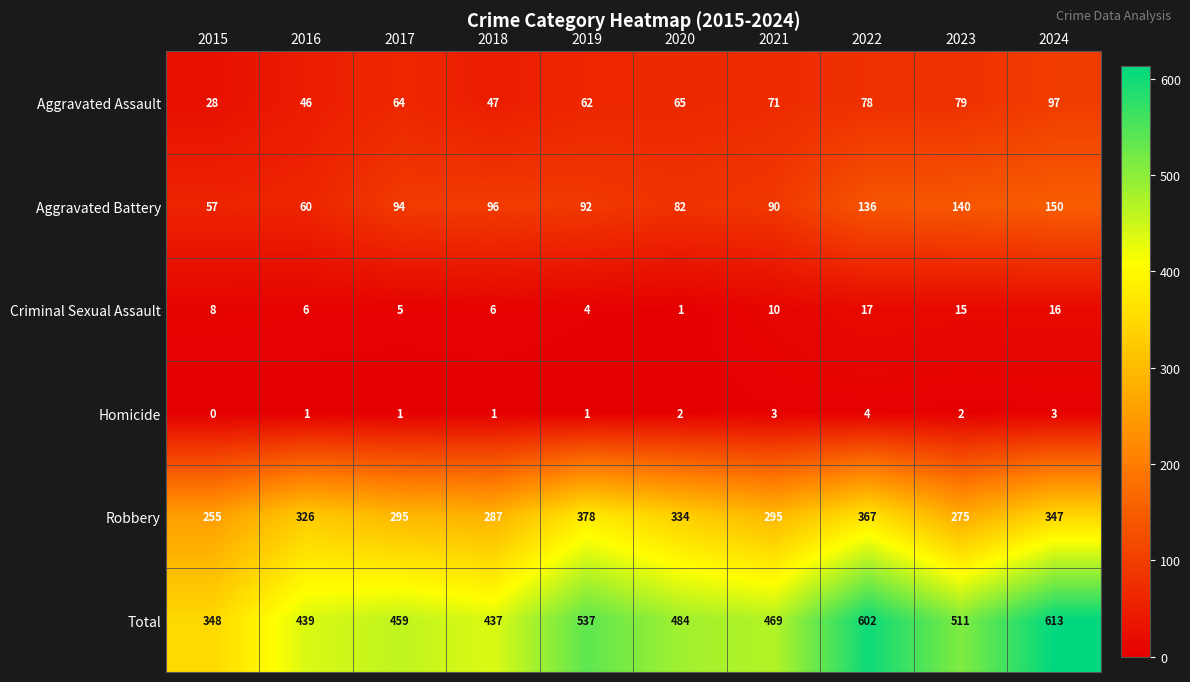

What is the difference between the highest and lowest values at 2021?

466